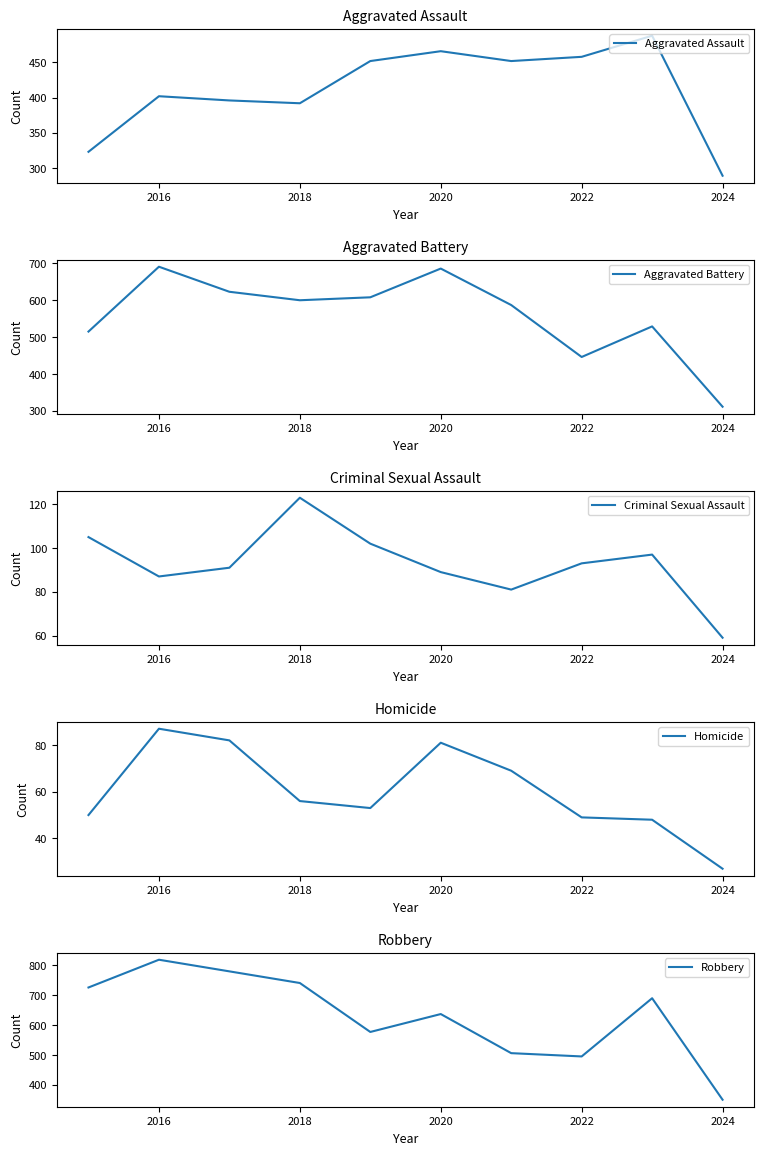

Which label corresponds to the largest value in the chart?

2016